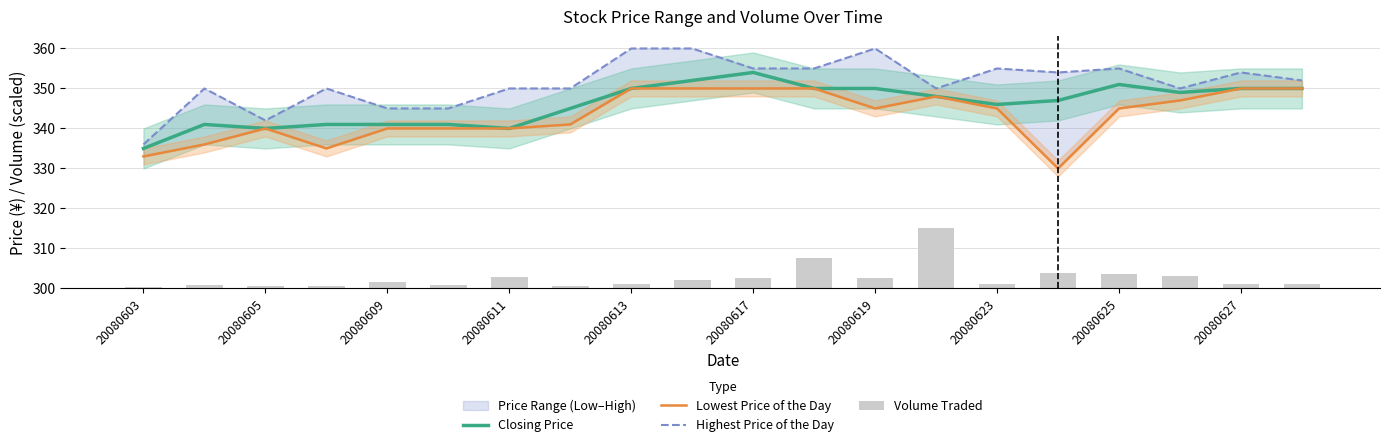

The value of Closing Price at 20080623 is 346. True or false?

True